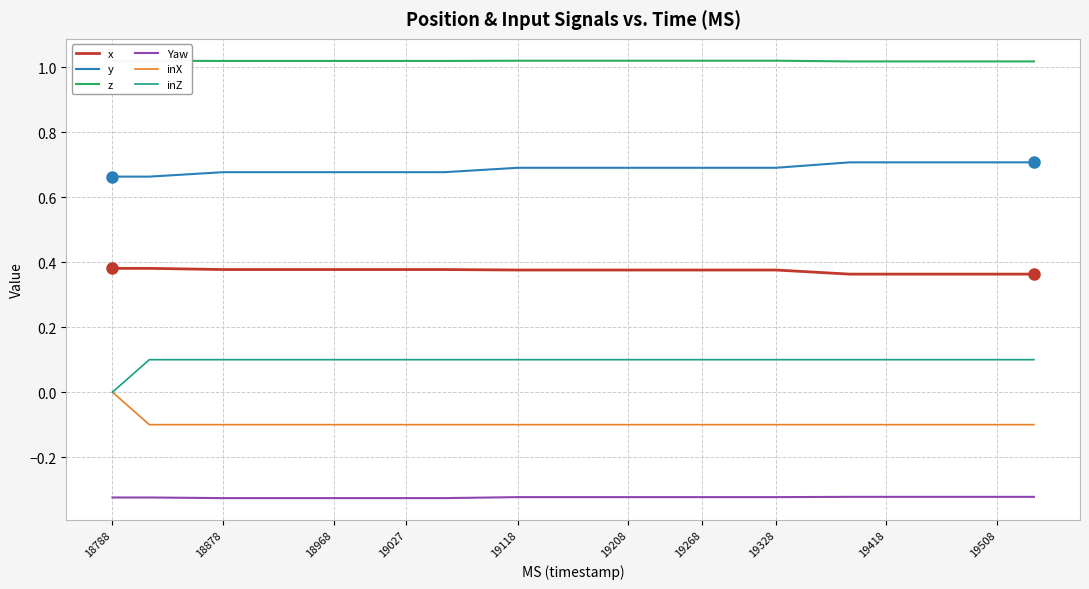

What is the average value of the z series?

1.0